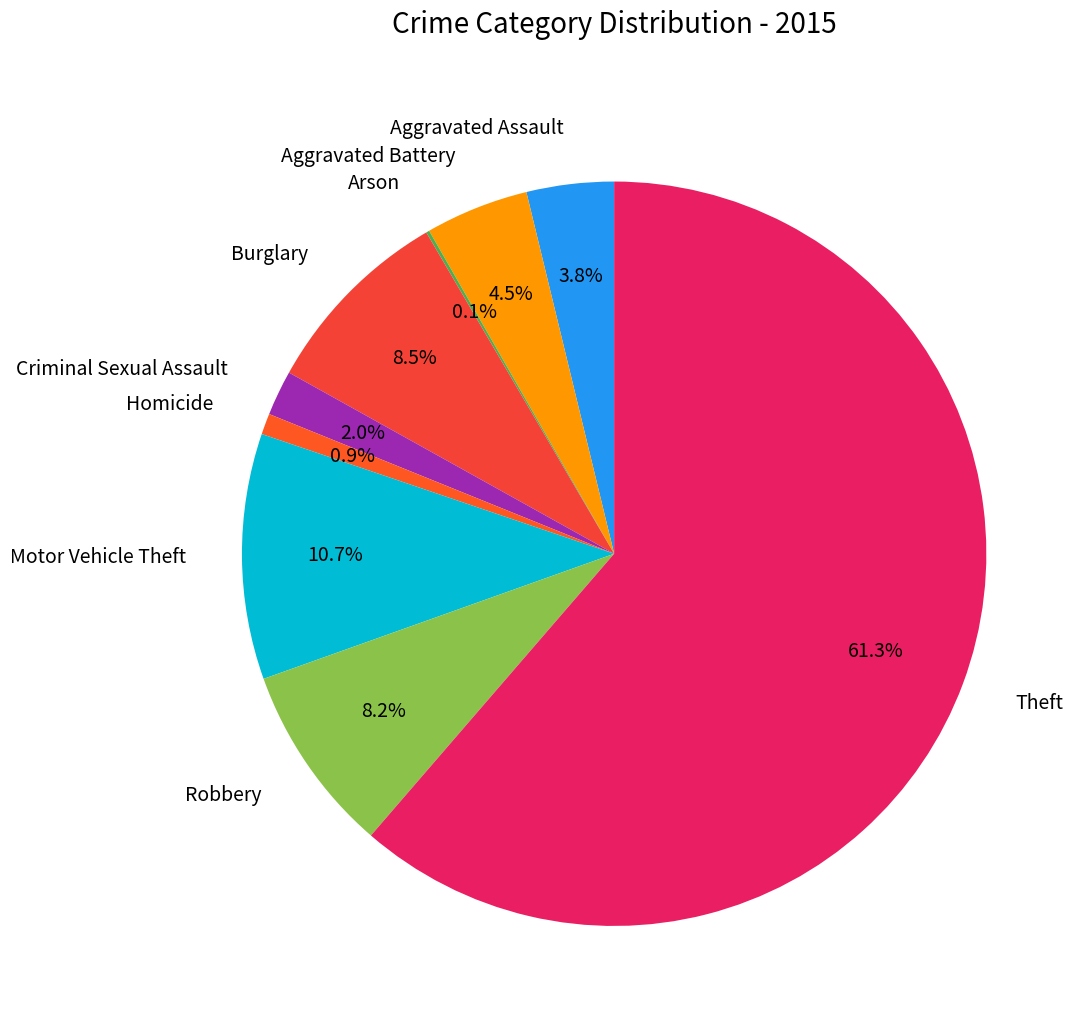

What is the largest slice in the pie chart?

Theft